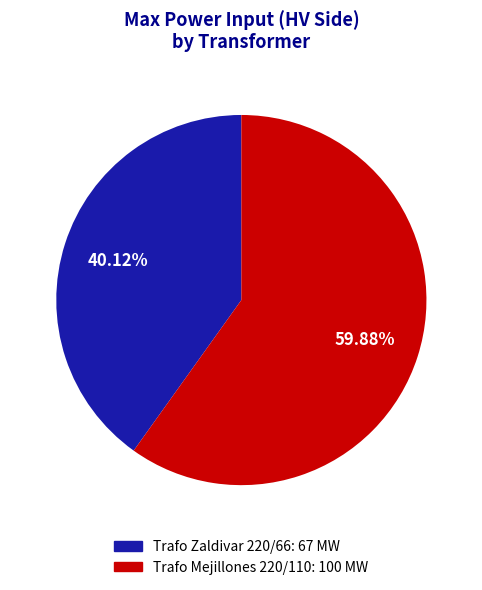

How much of the chart is everything except Trafo Mejillones 220/110?

40.1%